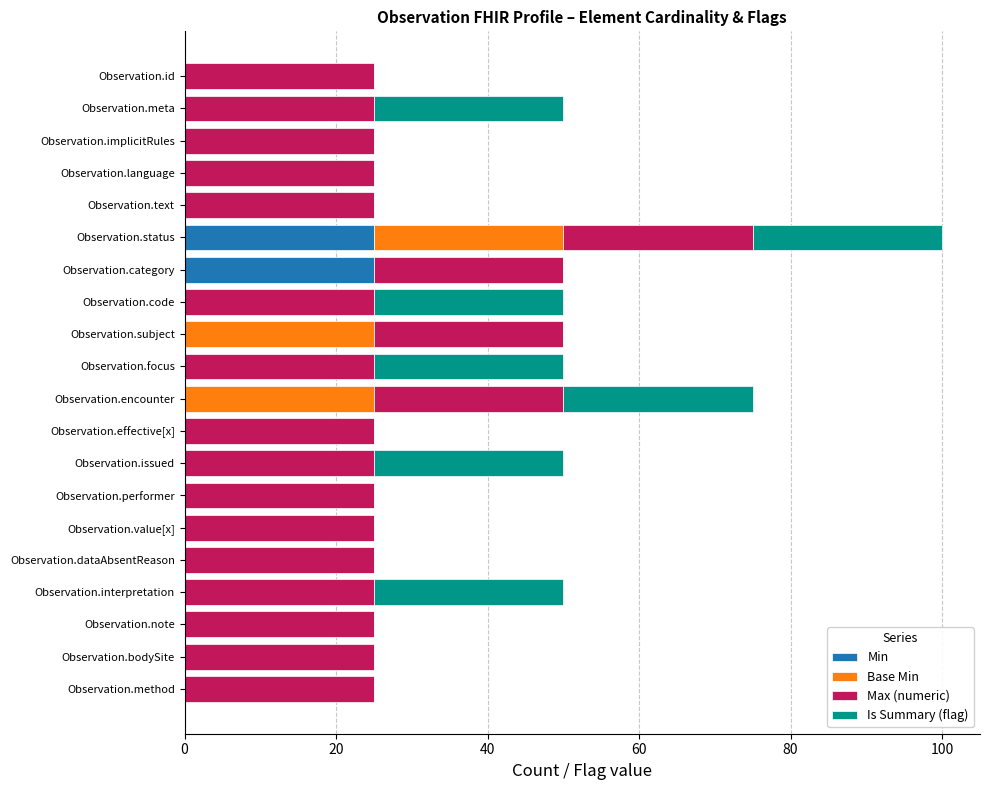

What is the maximum value for Min?

25